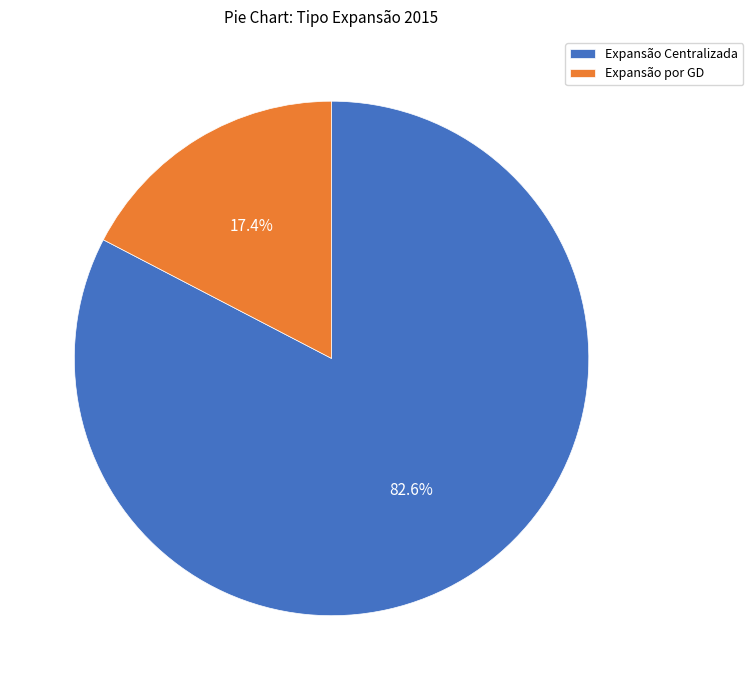

How many segments does this pie chart have?

2